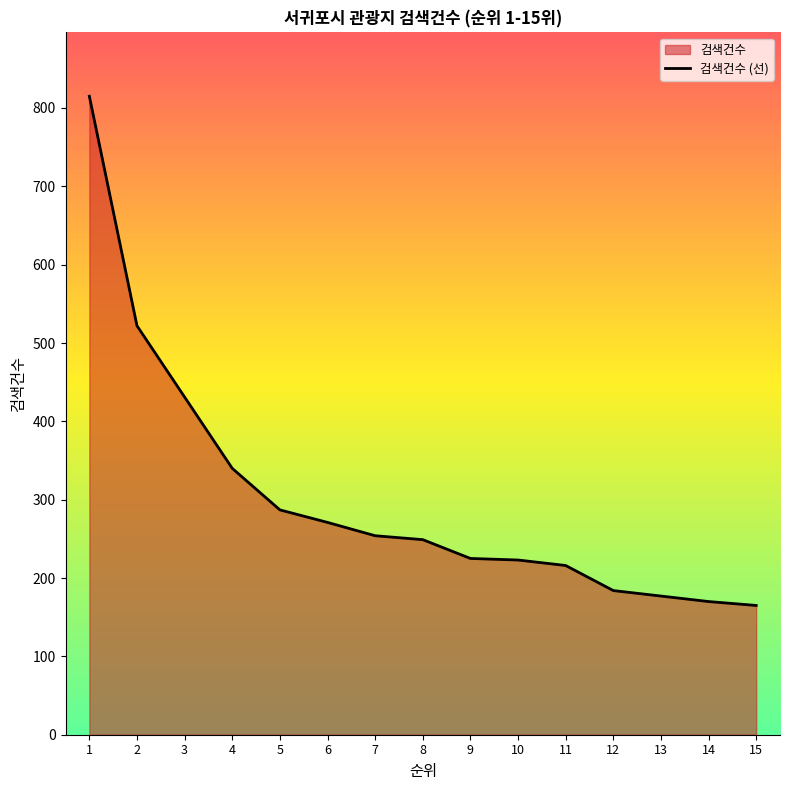

Is it true that the value at 4 is 124?

False